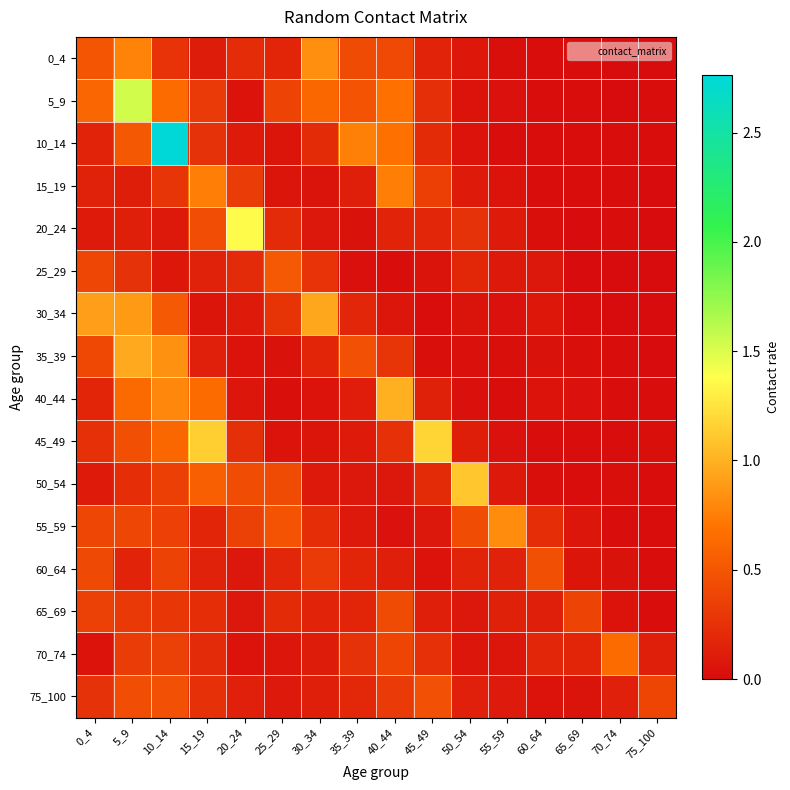

How many distinct data groups are displayed?

16